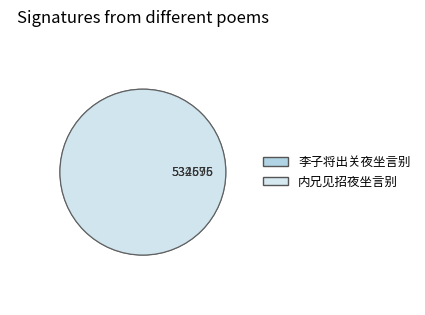

Is the sum of 内兄见招夜坐言别 and 李子将出关夜坐言别 greater than half?

Yes